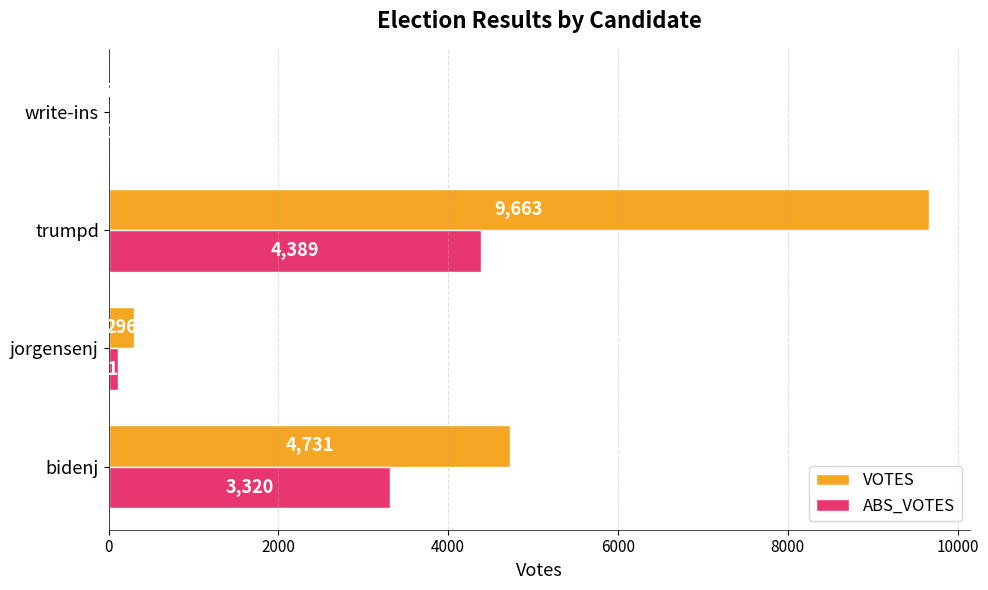

What is the highest value of the ABS_VOTES series?

4389